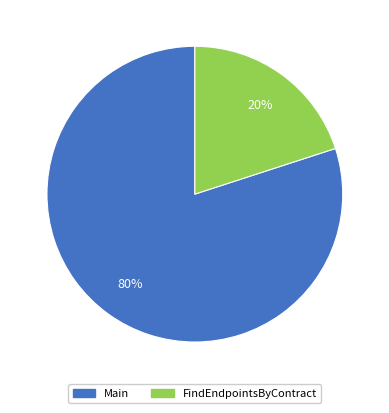

Which category accounts for the majority?

Main